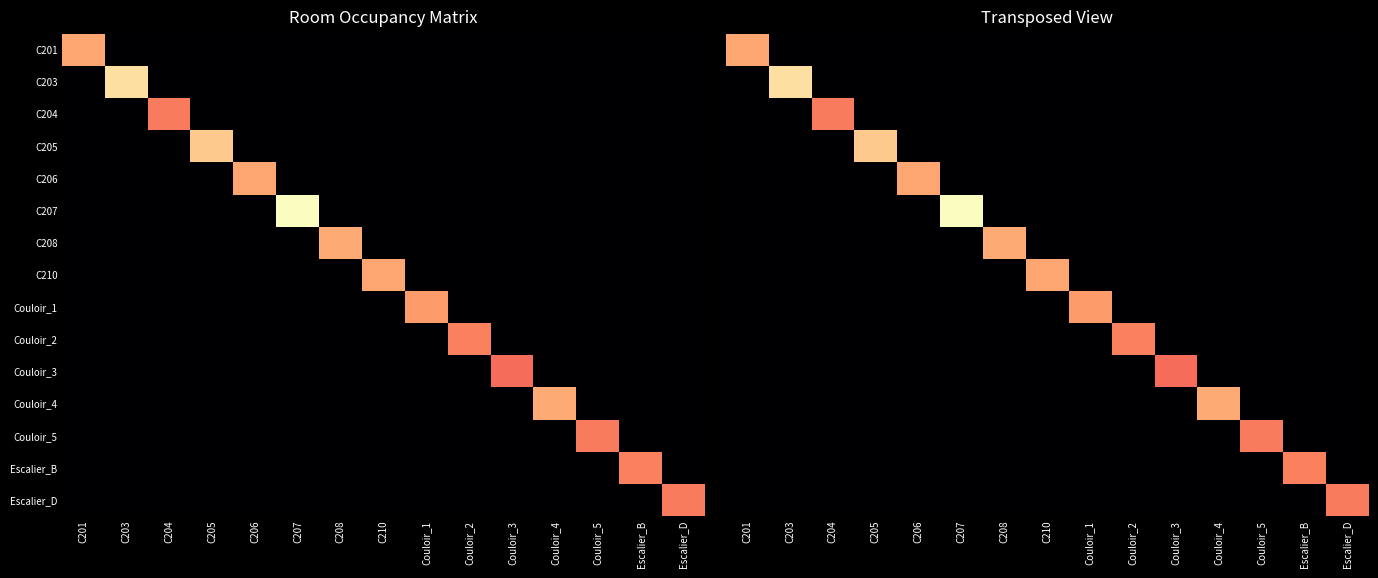

The Couloir_2 series shows -43 at Couloir_1. True or false?

False